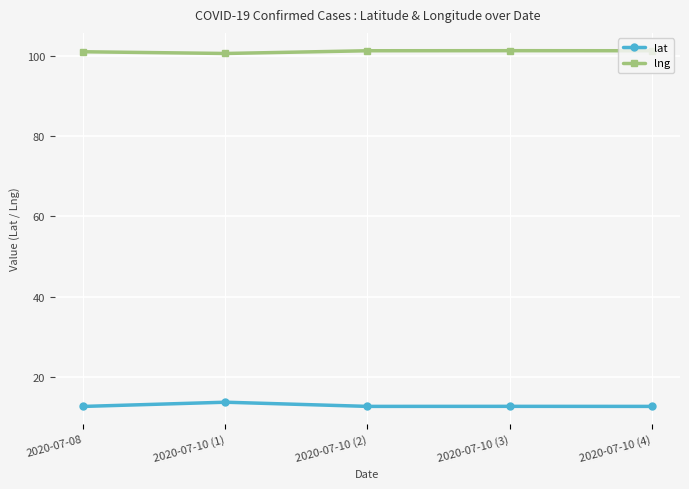

What is the minimum value for lat?

12.7